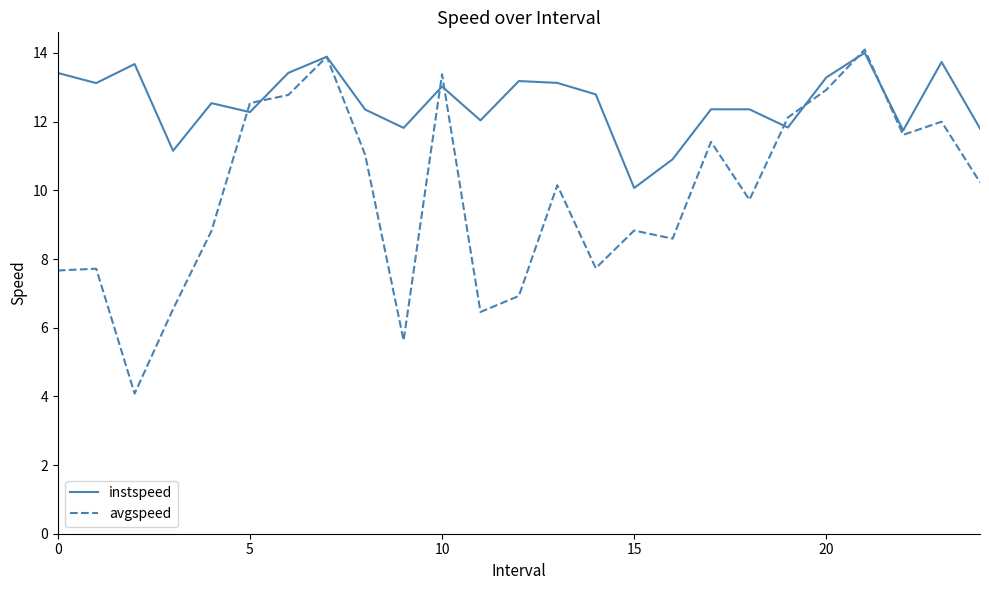

What is the difference between the second highest and second lowest values in the instspeed series?

3.0